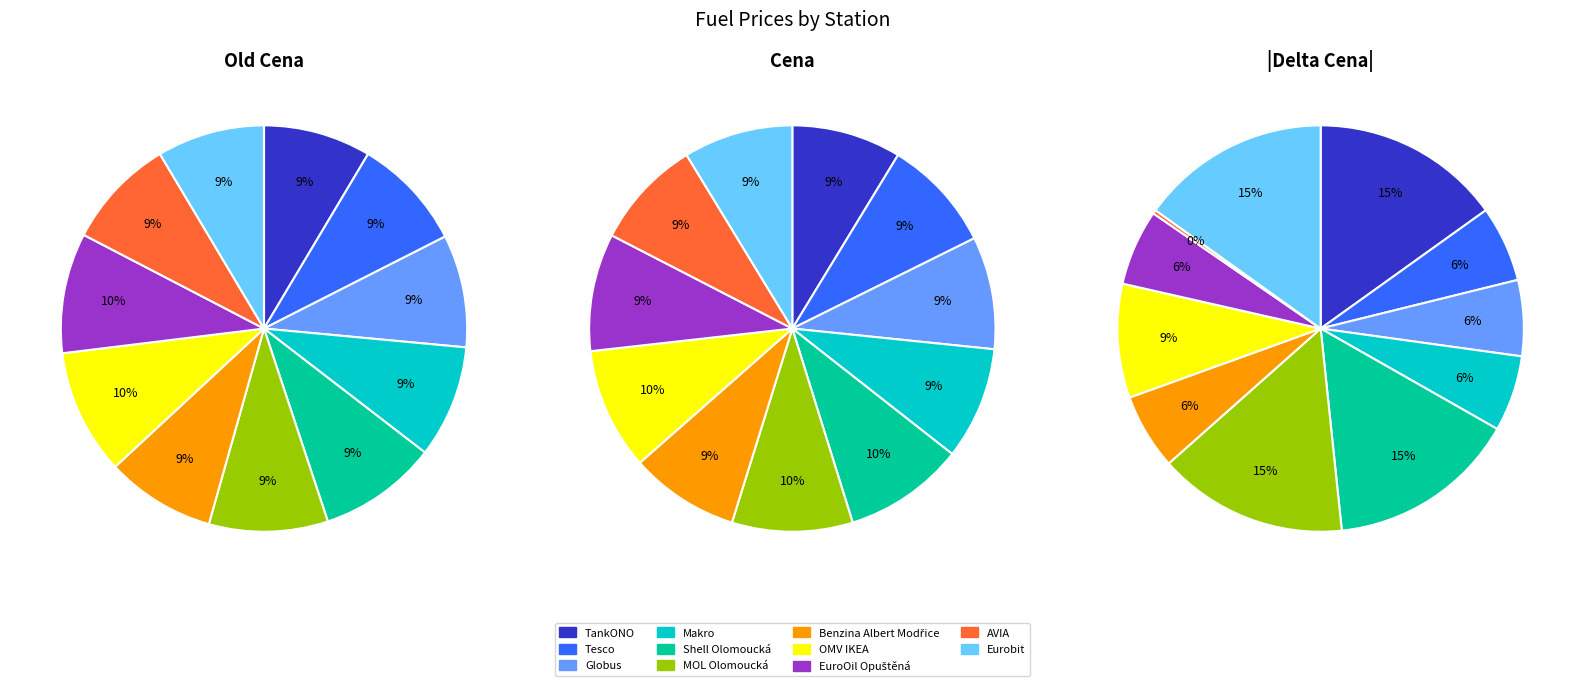

Rank the series by their maximum value, from lowest to highest.

Delta Cena, Cena, Old Cena